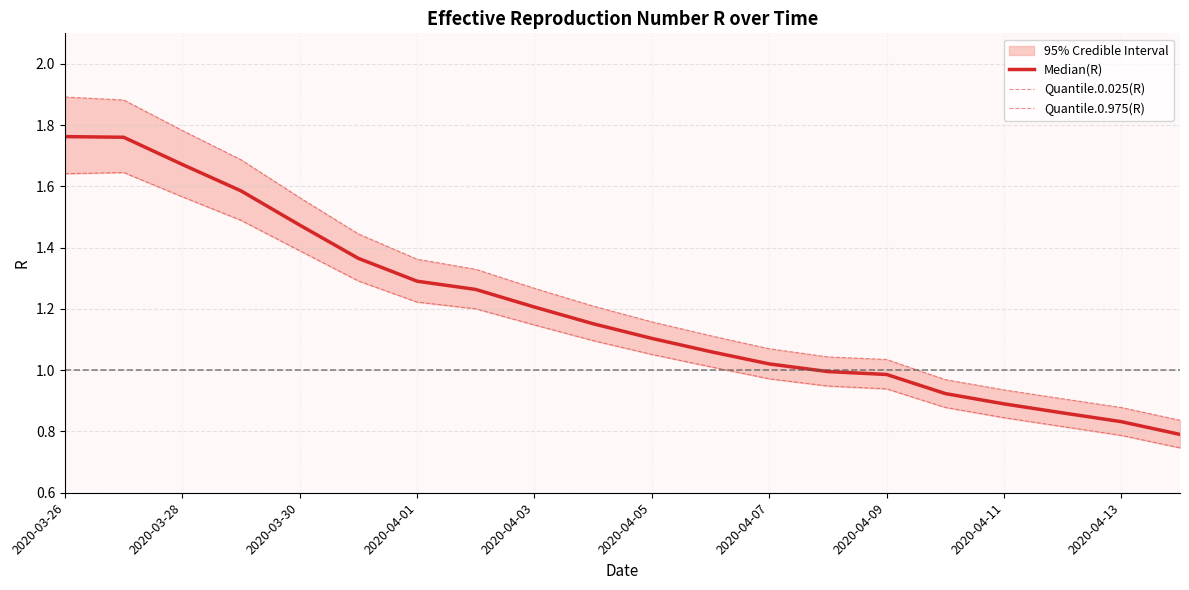

What is the sum of the Quantile.0.975(R) values at 2020-04-11 and 2020-04-13?

1.8